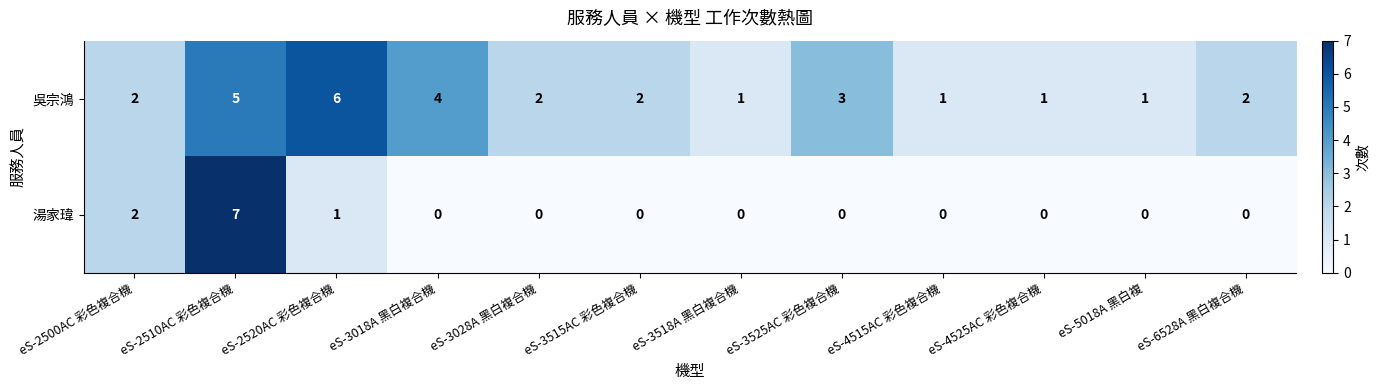

Which series changed the most between eS-2520AC 彩色複合機 and eS-3018A 黑白複合機?

吳宗鴻